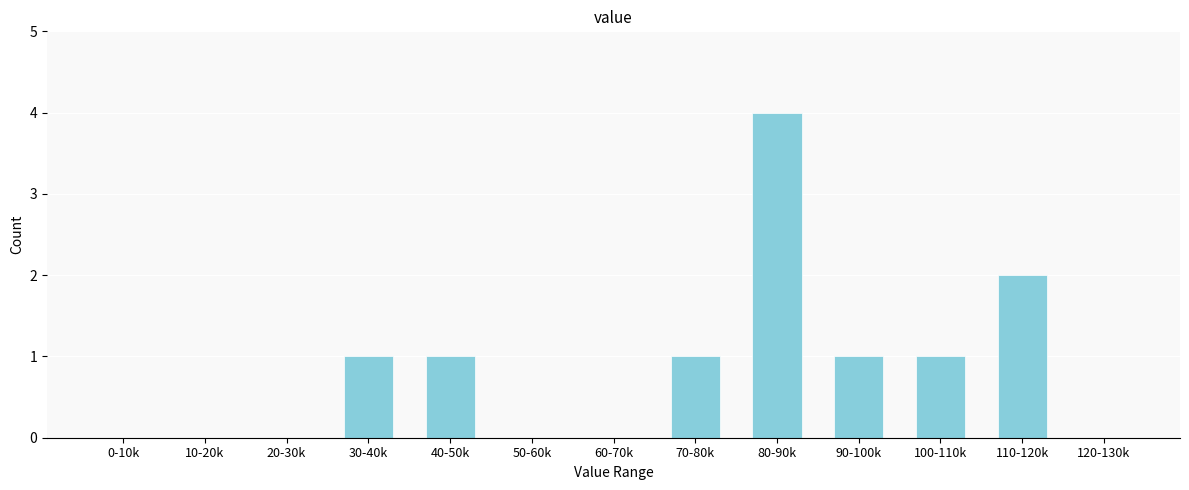

Reading left to right, what are all the values shown in this chart?

0-10k=0	10-20k=0	20-30k=0	30-40k=1	40-50k=1	50-60k=0	60-70k=0	70-80k=1	80-90k=4	90-100k=1	100-110k=1	110-120k=2	120-130k=0